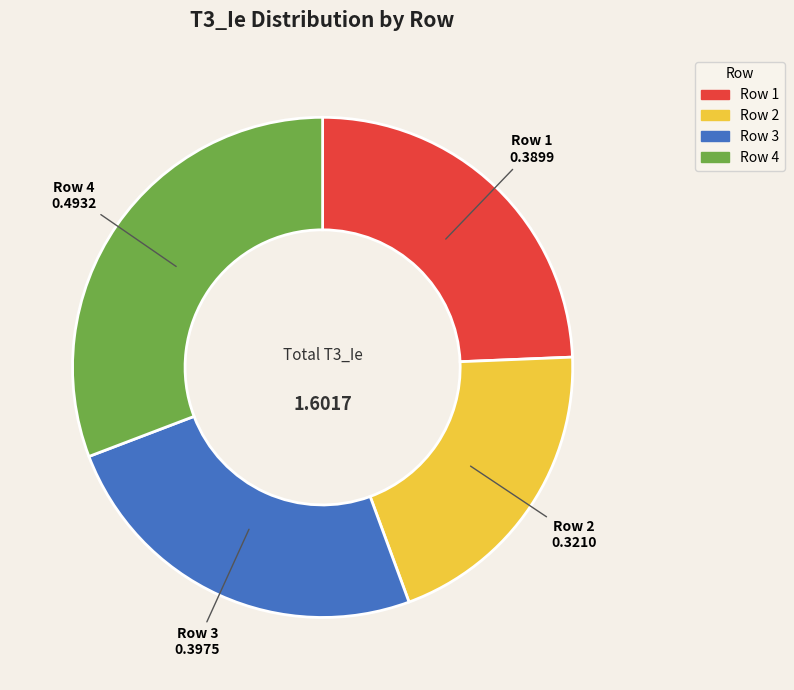

Does any single category account for the majority?

No